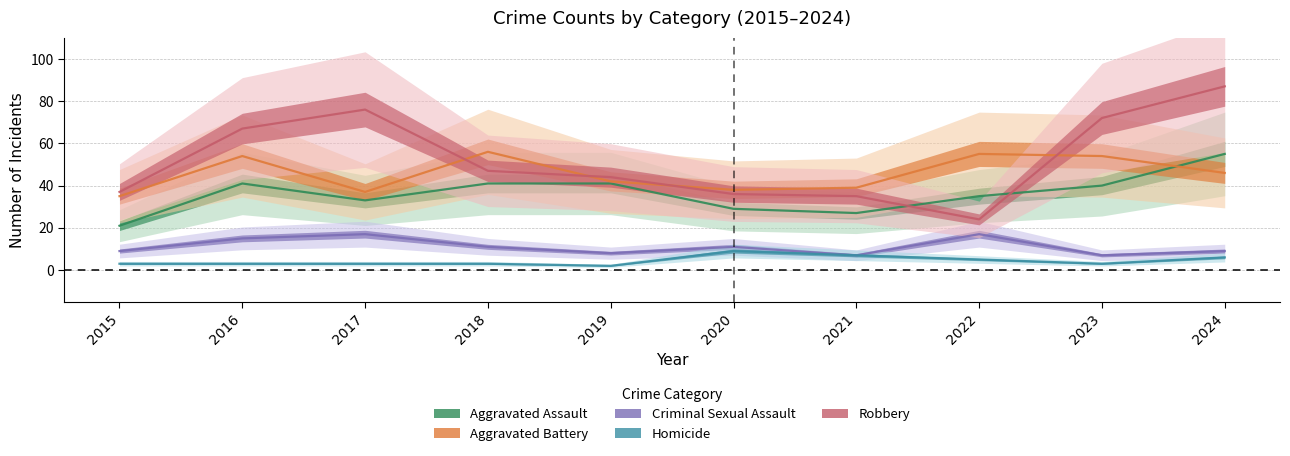

Reading left to right, transcribe all the data shown in this chart.

Aggravated Assault: 21	41	33	41	41	29	27	35	40	55
Aggravated Battery: 35	54	37	56	42	38	39	55	54	46
Criminal Sexual Assault: 9	15	17	11	8	11	7	17	7	9
Homicide: 3	3	3	3	2	9	7	5	3	6
Robbery: 37	67	76	47	44	36	35	24	72	87